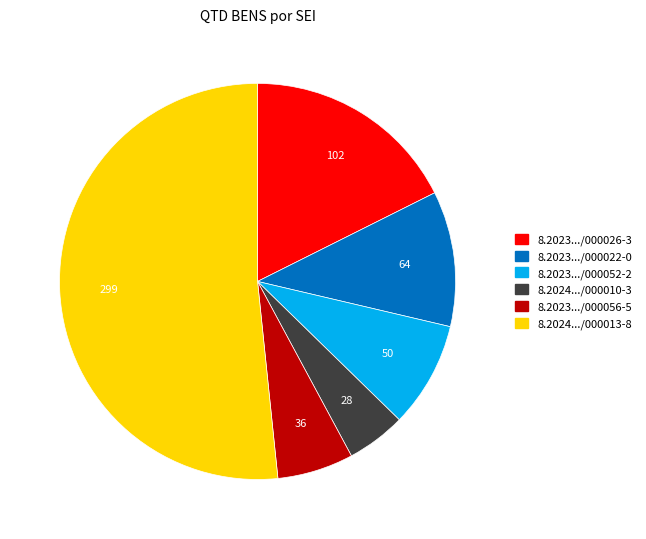

Is there any slice that represents more than half of the pie?

Yes